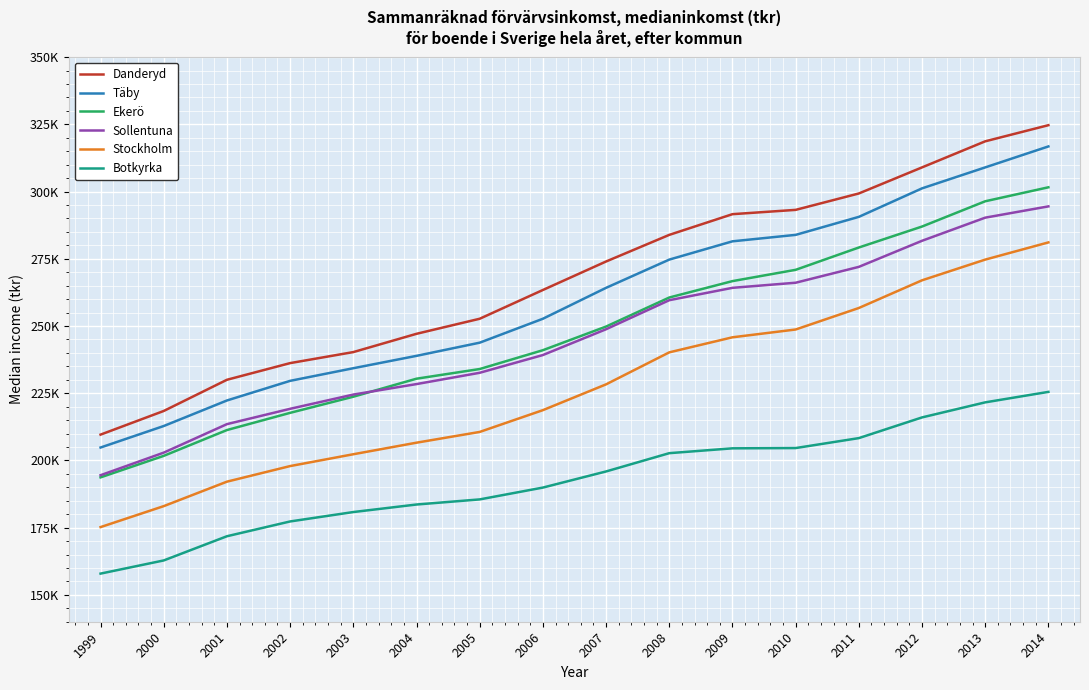

Which series has the largest range (max minus min)?

Danderyd